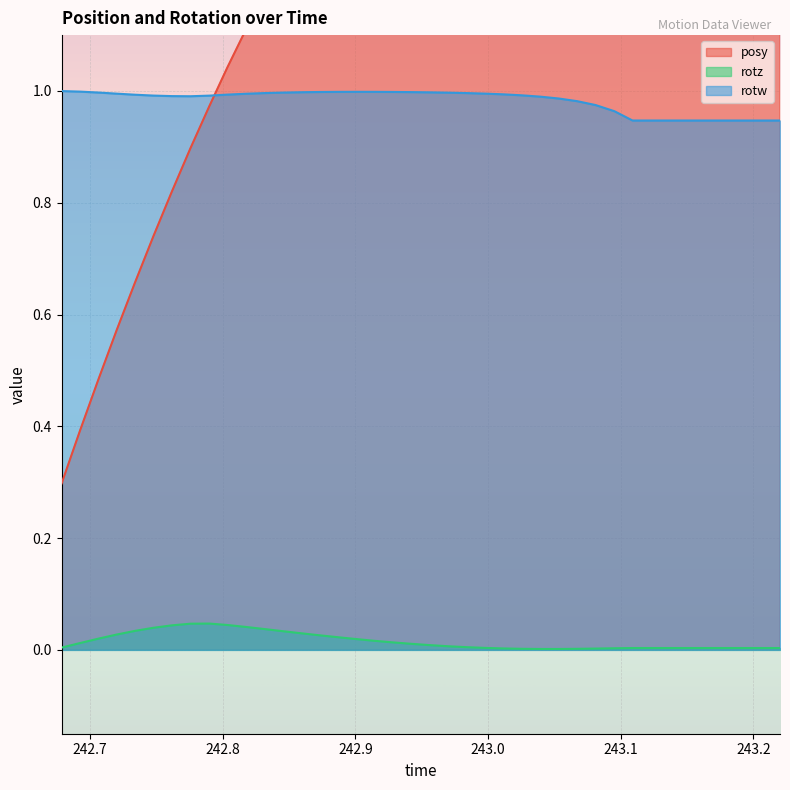

What is the sum of all rotw values?

39.3